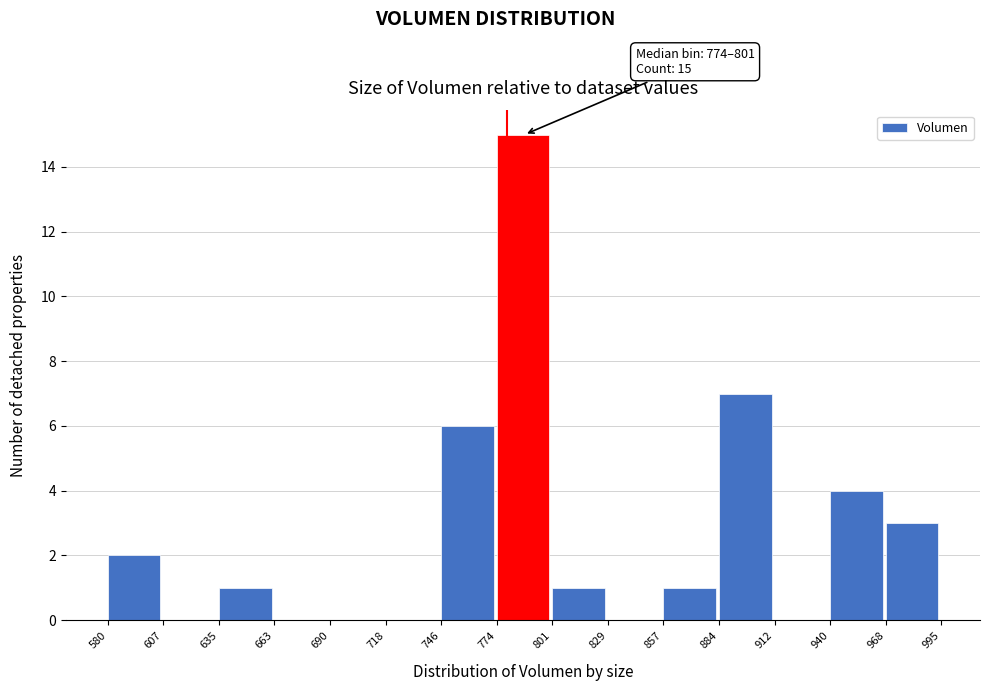

Over which range of the x-axis is the bar tallest?

774 to 801